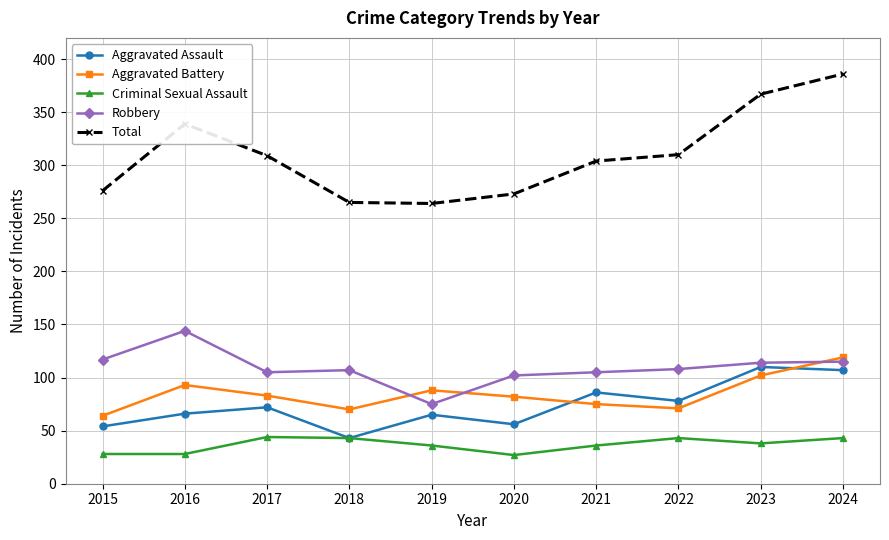

What are all the series names shown in the legend?

Aggravated Assault, Aggravated Battery, Criminal Sexual Assault, Robbery, Total